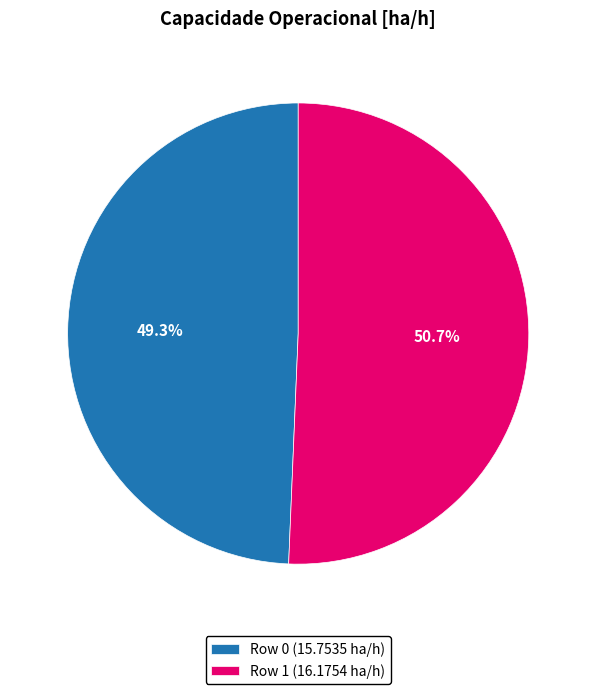

To the nearest percent, what is the difference between the Row 0 and Row 1 slice percentages?

1%